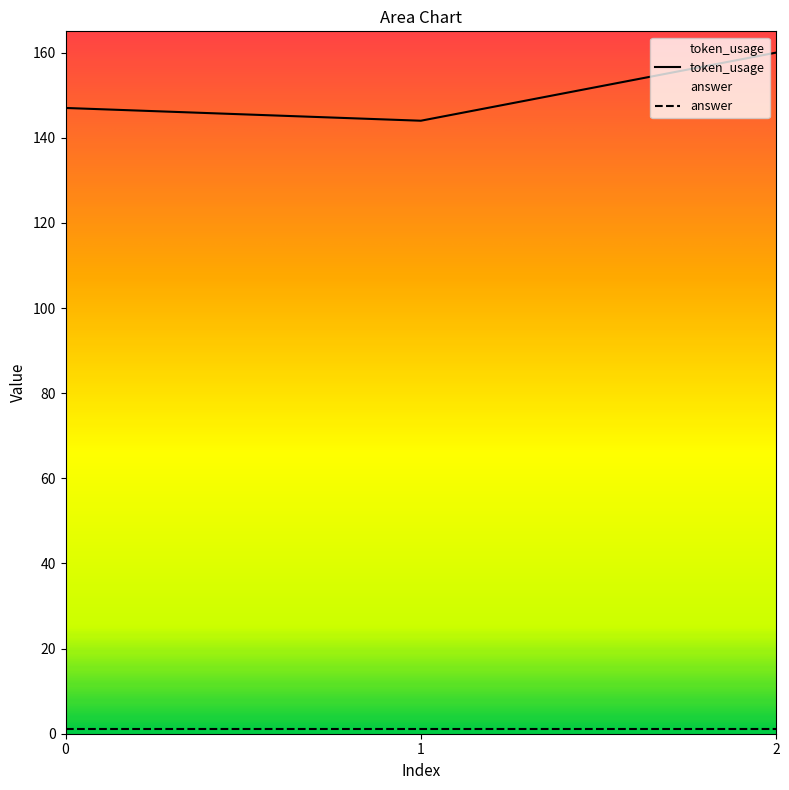

At which category does the chart reach its peak across all series?

2